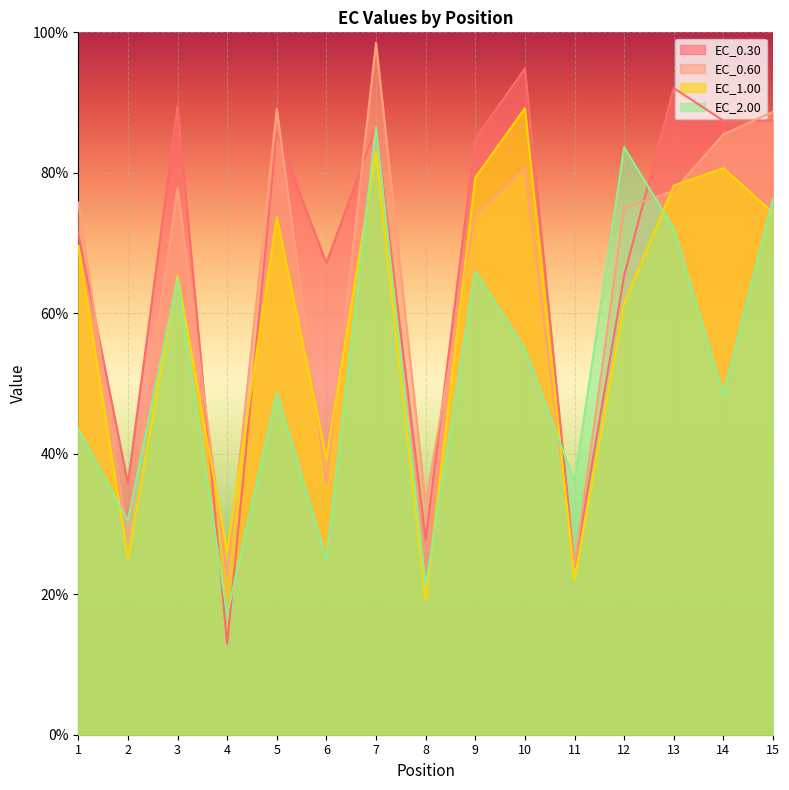

Count the number of categories in the chart.

15